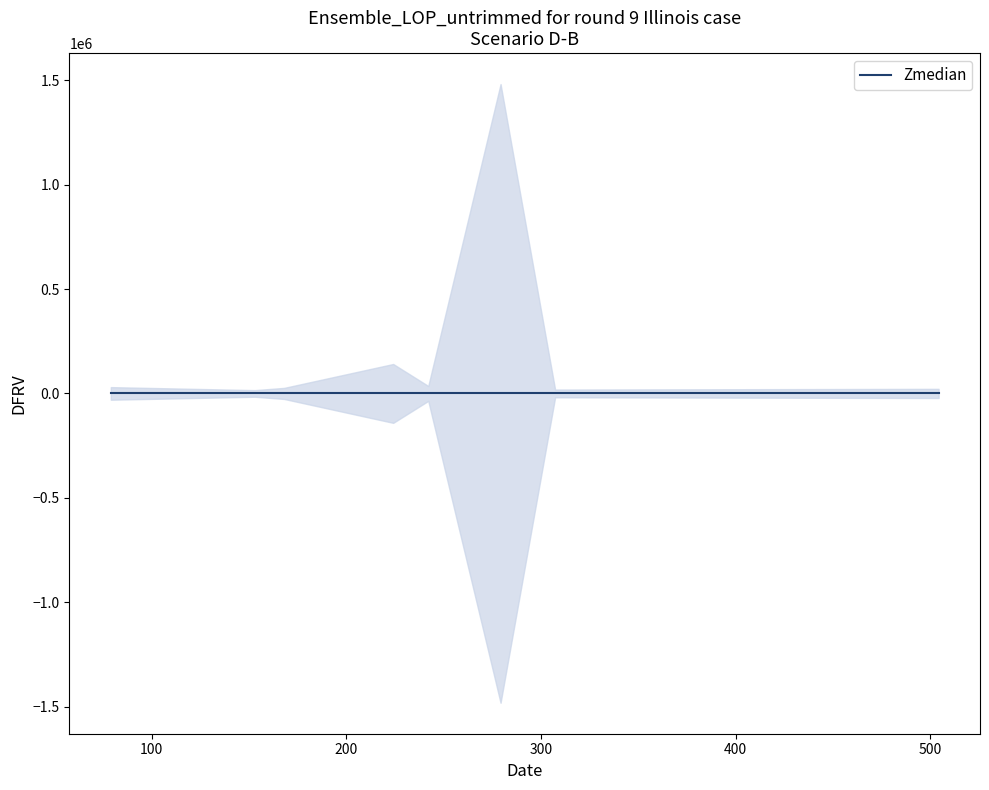

What is the change in value from 242.0801544189453 to 279.2331237792969?

+1446064.6